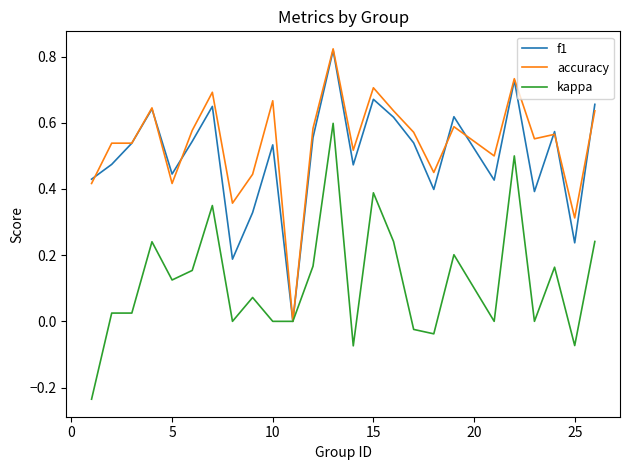

What is the total value across all series at 5?

1.0